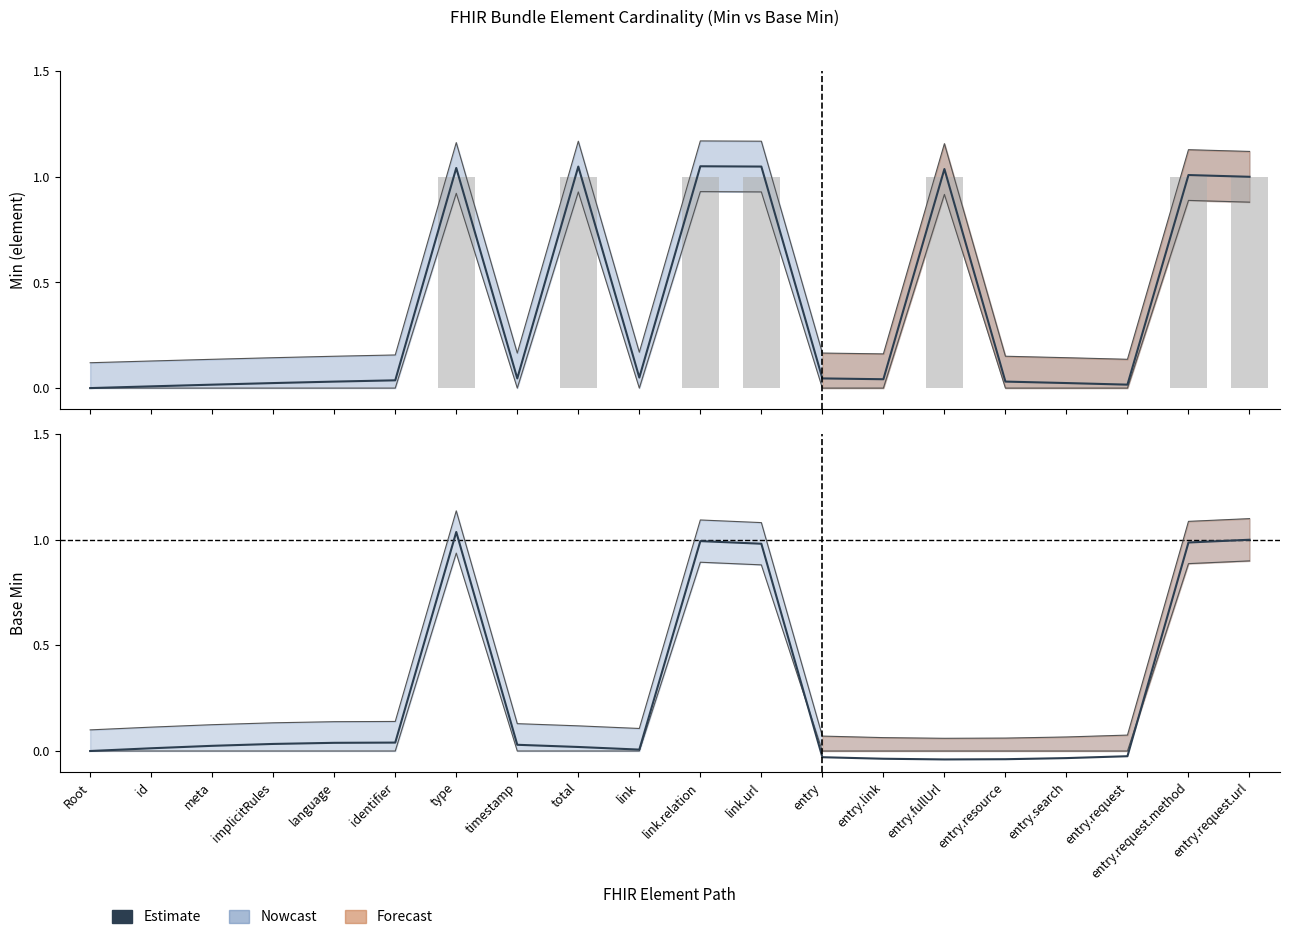

What is the difference between the second highest and second lowest values?

1.0